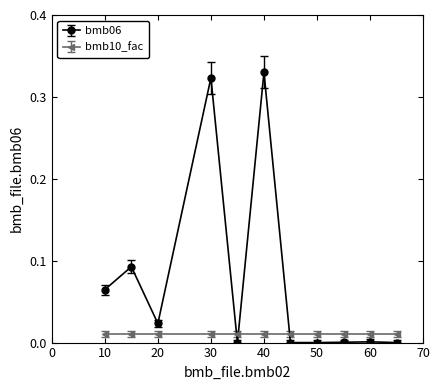

True or false: bmb06 has more than 0 interior local peaks.

True